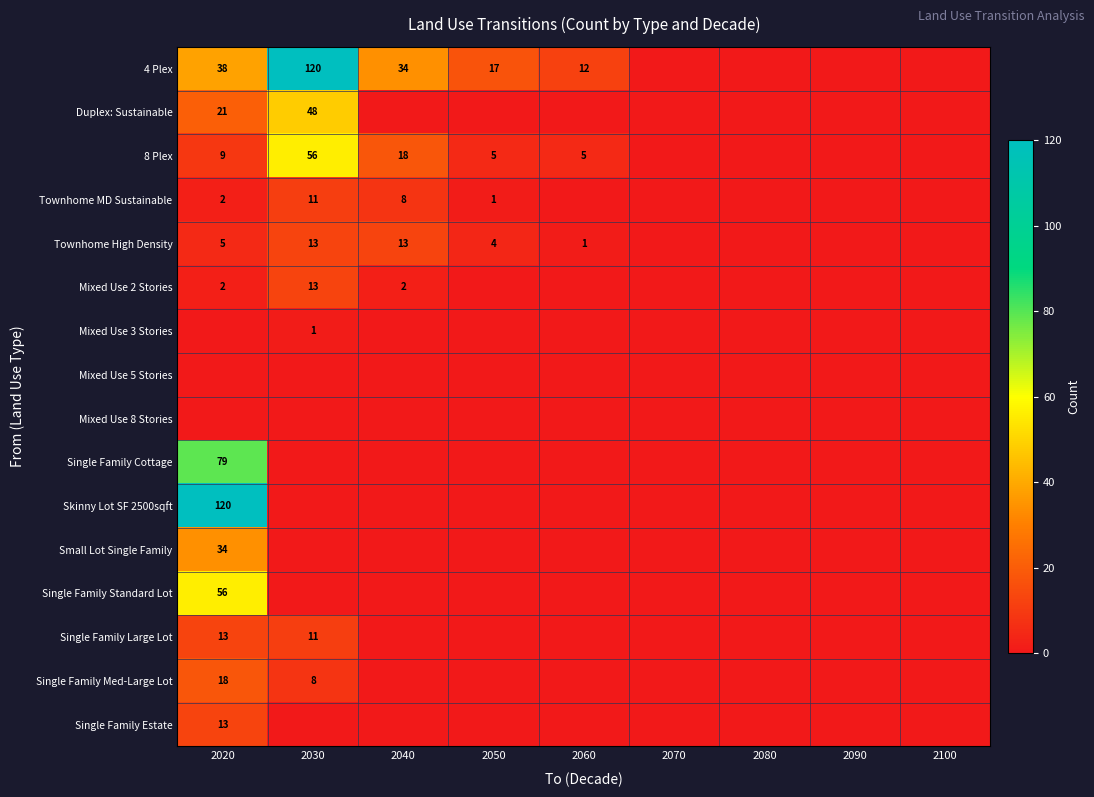

True or false: Townhome MD Sustainable has a value of 1 at 2050.

True